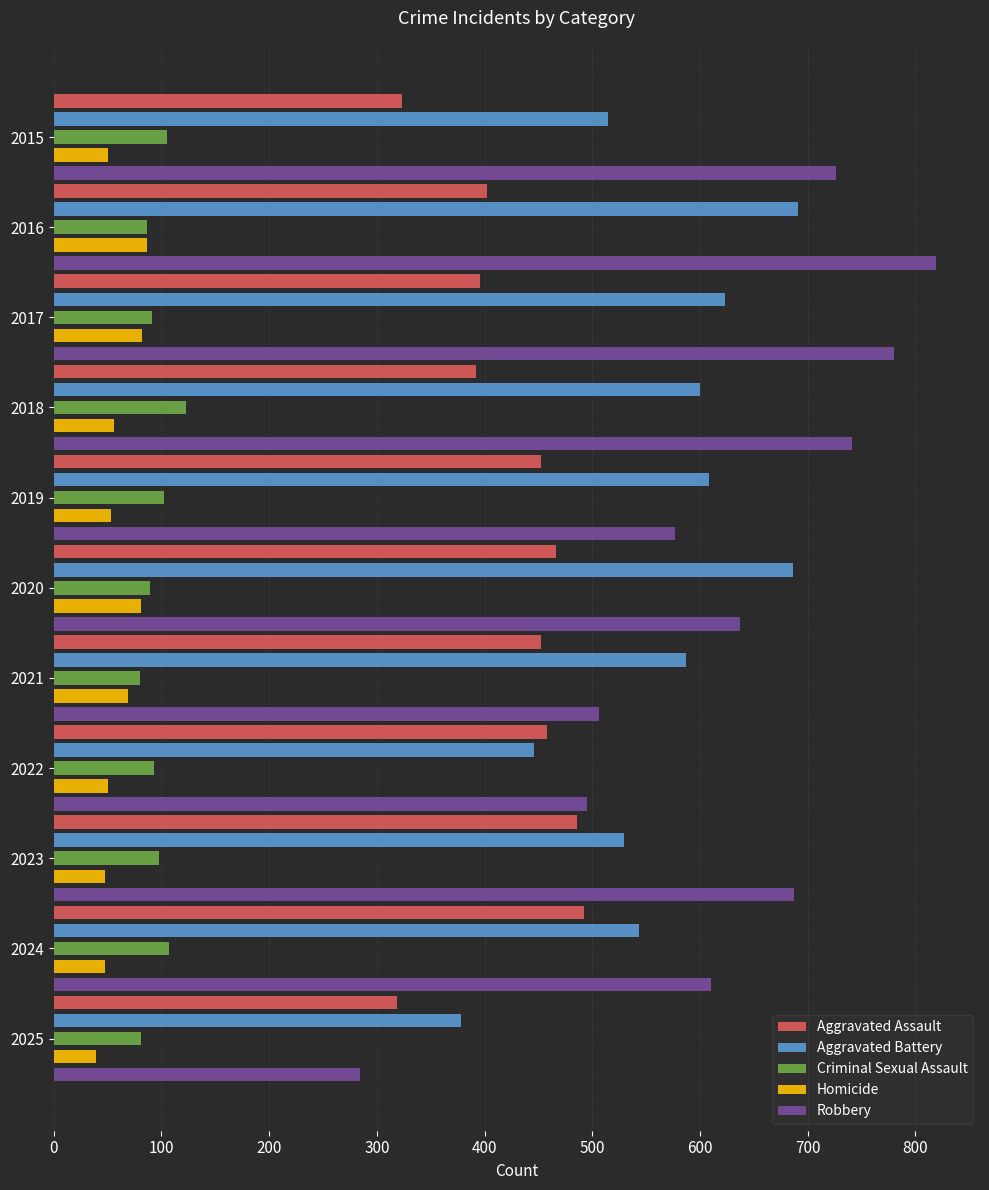

What is the total value across all series at 2024?

1800